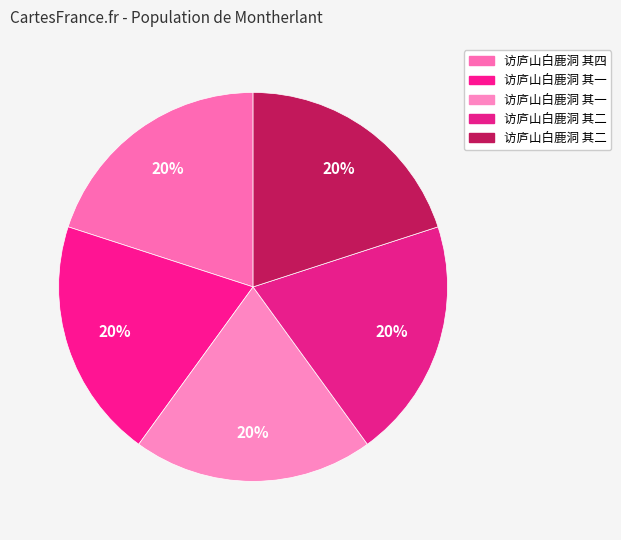

Rank the categories by value from highest to lowest.

访庐山白鹿洞 其二, 访庐山白鹿洞 其四, 访庐山白鹿洞 其一, 访庐山白鹿洞 其二, 访庐山白鹿洞 其一